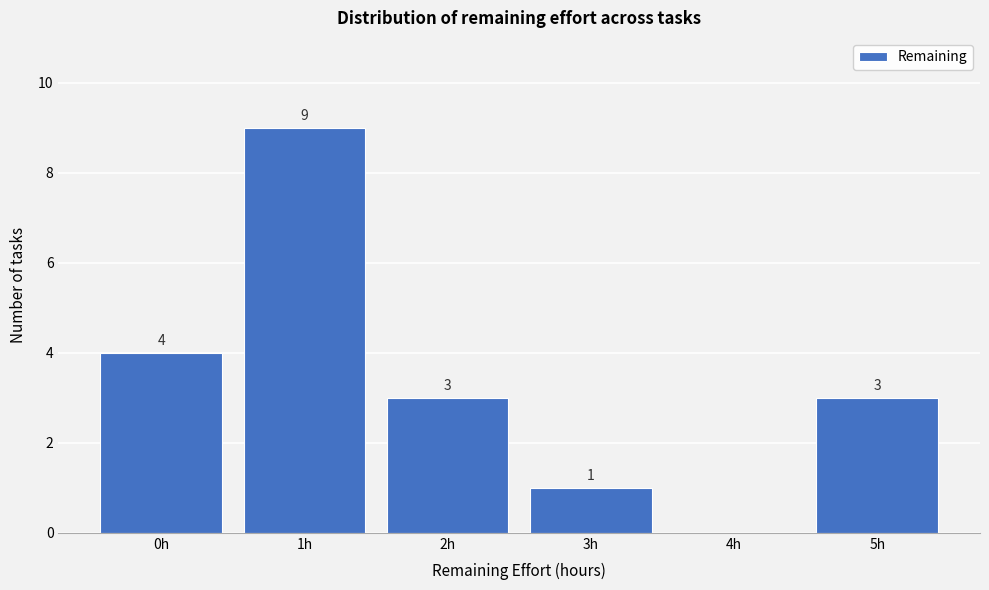

Reading left to right, what are all the values shown in this chart?

0h=4	1h=9	2h=3	3h=1	4h=0	5h=3